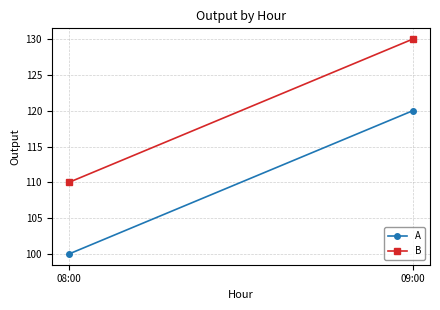

What is the total value across all series at 08:00?

210